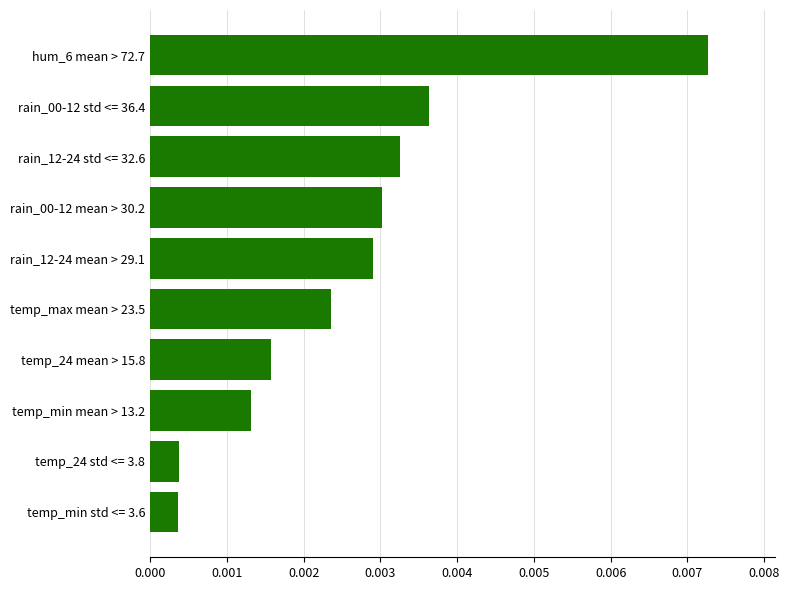

Which category has the highest value across all series?

hum_6 mean > 72.7